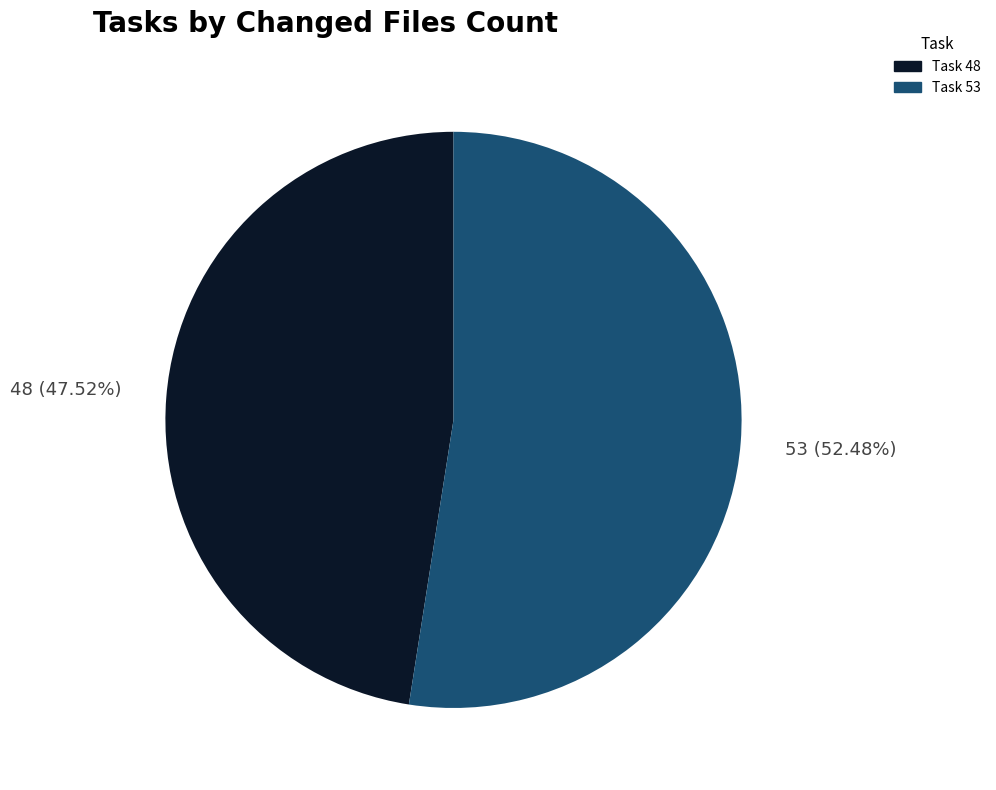

To the nearest percent, what percentage of the pie is Task 48?

48%